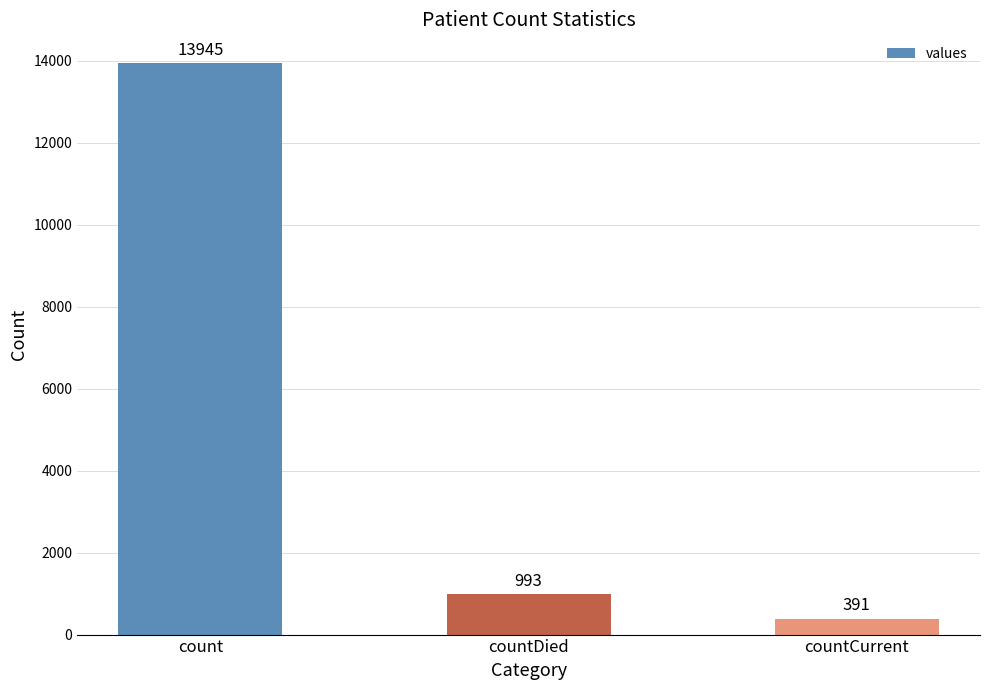

The chart shows a value of 993 at countDied. True or false?

True